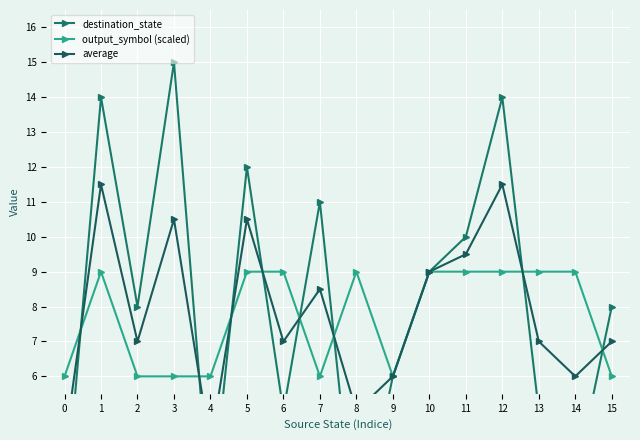

What is the maximum value shown in the chart?

15.0